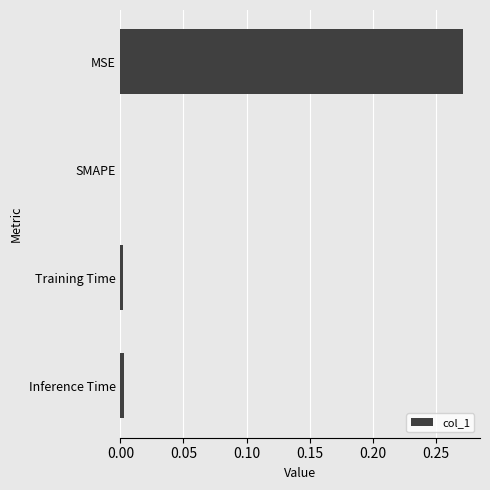

Which label corresponds to the largest value in the chart?

MSE